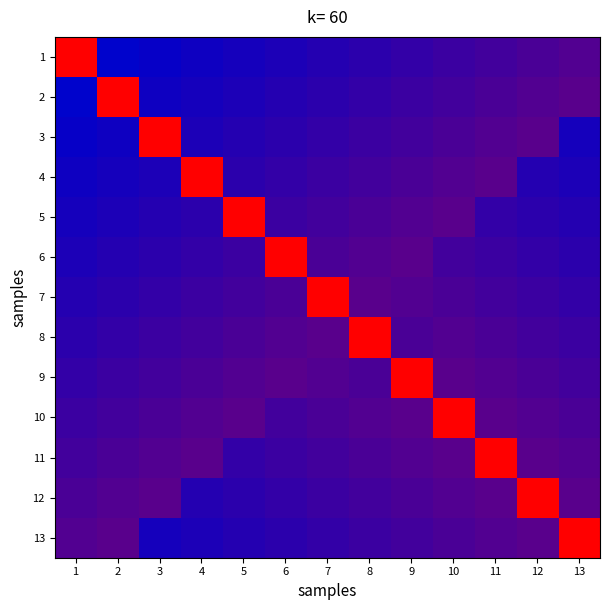

What is the total value across all series at 10?

91